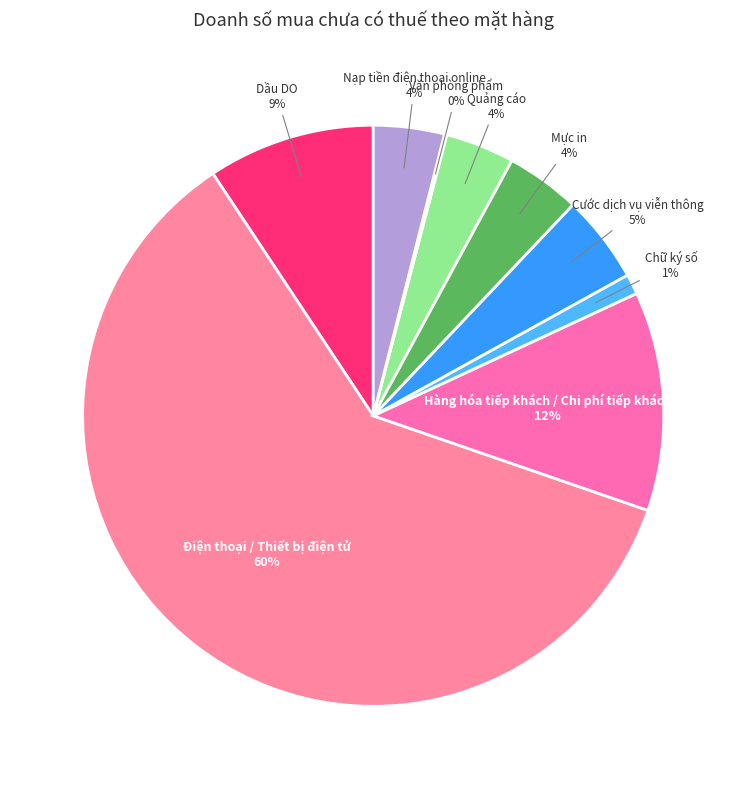

What is the ratio of the value at Nạp tiền điện thoại online to the value at Cước dịch vụ viễn thông?

0.8